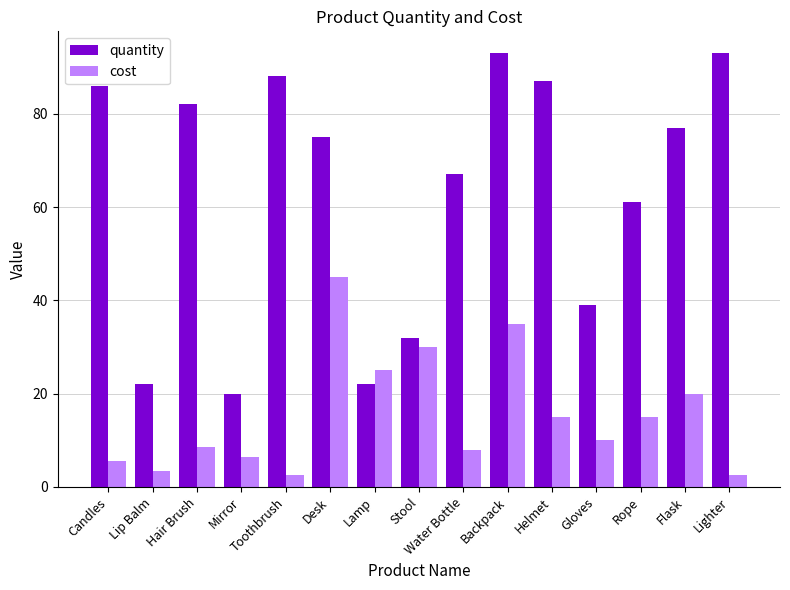

What is the label of the 6th bar from the left?

Desk